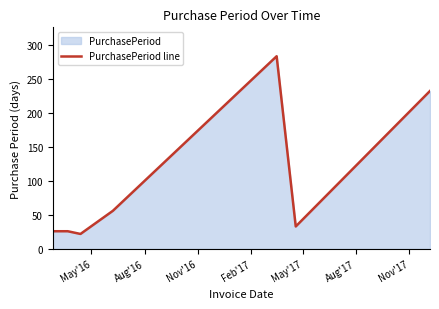

What is the minimum value shown in the chart?

22